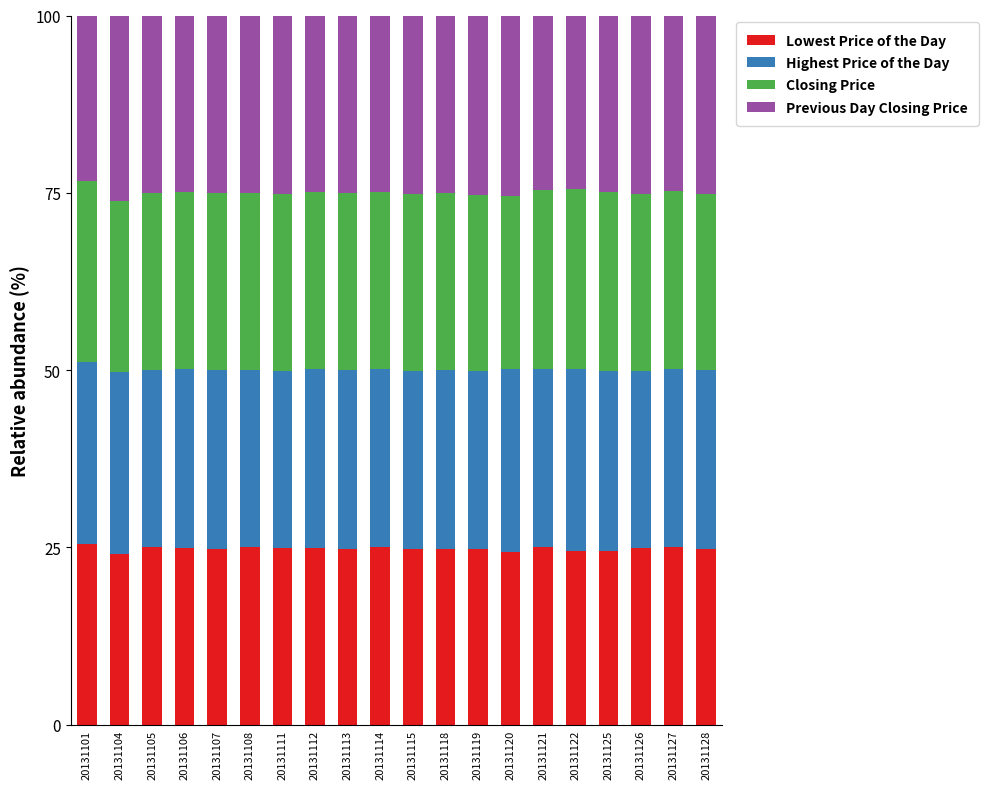

Is it true that Lowest Price of the Day equals 25.0 at 20131105?

True